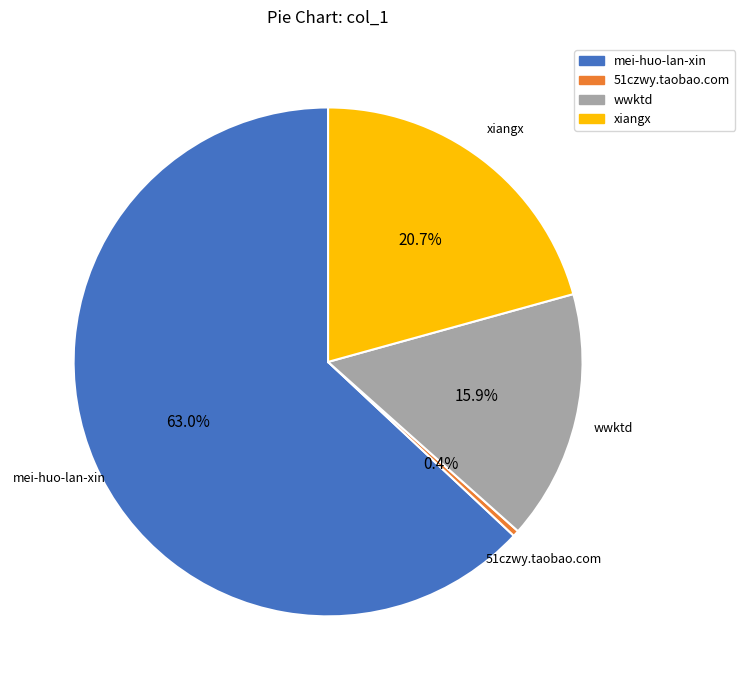

The wwktd slice represents 16% of the pie. True or false?

True